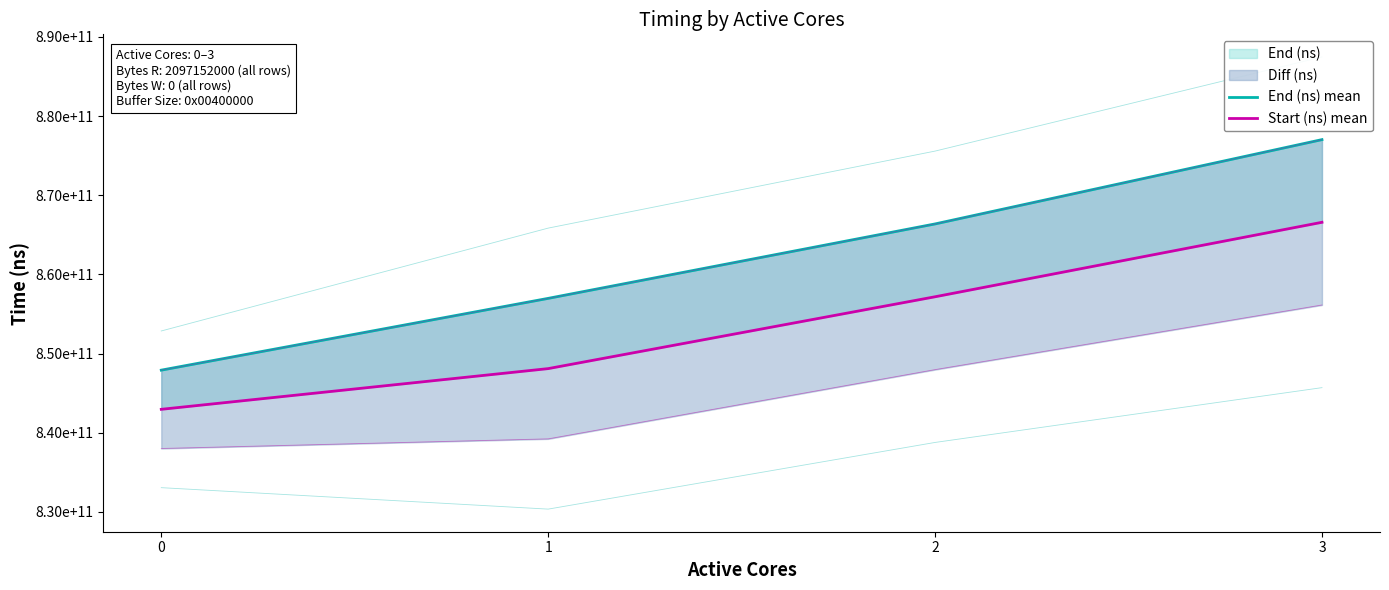

What is the difference between the maximum and second lowest values in the End (ns) mean series?

20054365966